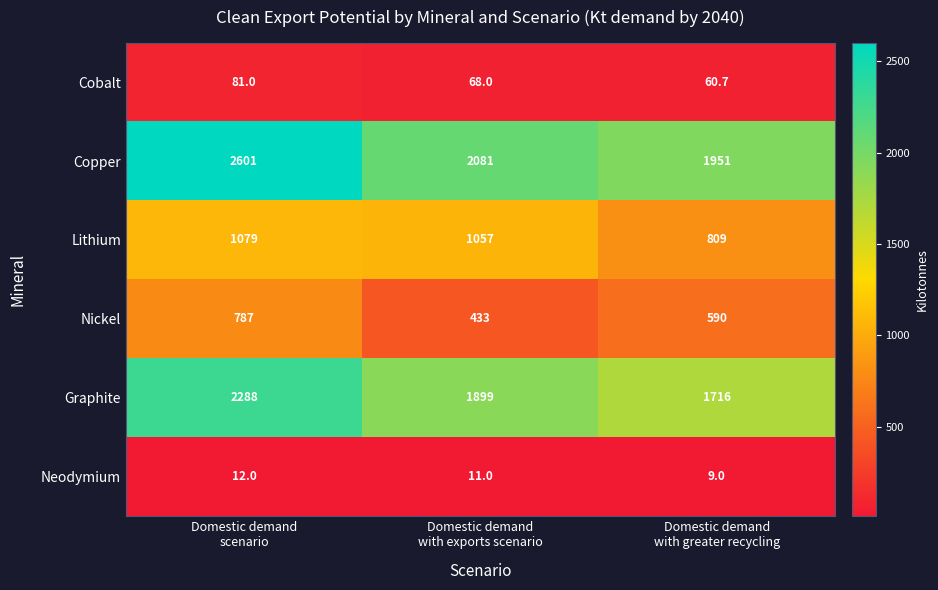

List the series in order of their peak value, highest first.

Copper, Graphite, Lithium, Nickel, Cobalt, Neodymium